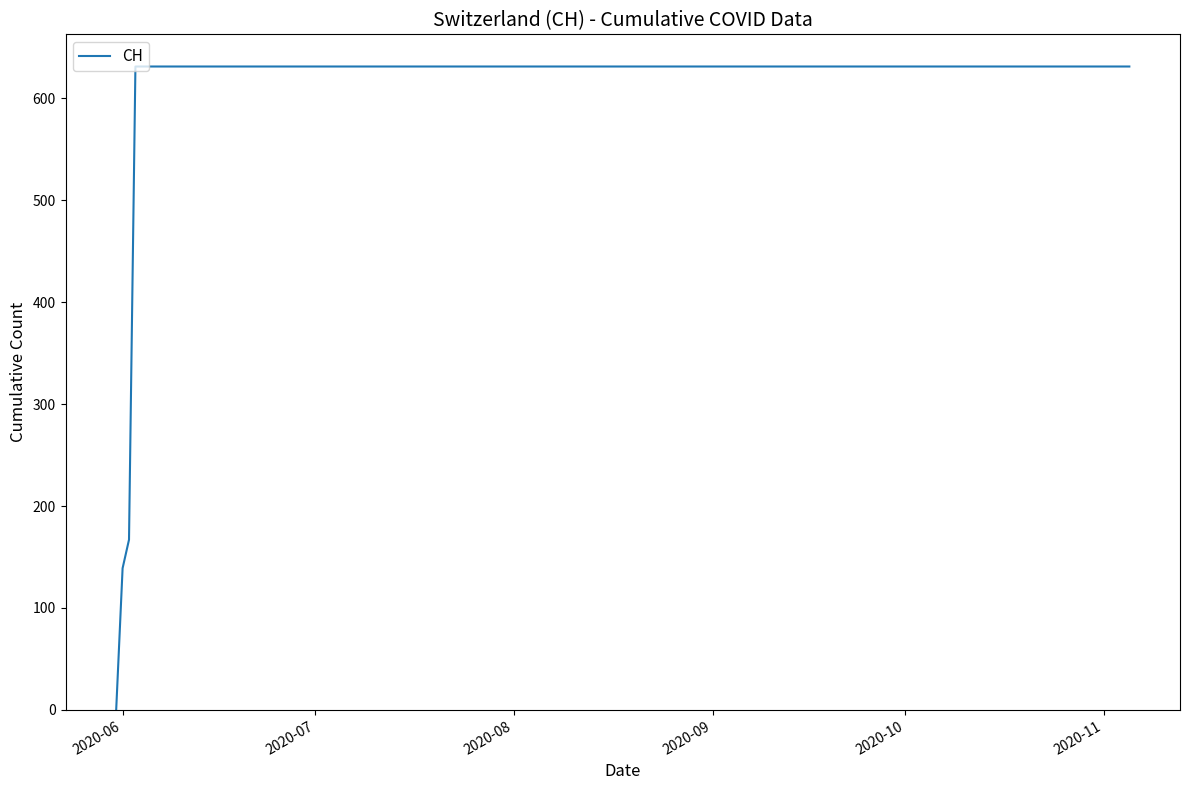

What is the difference between the maximum and minimum values?

631